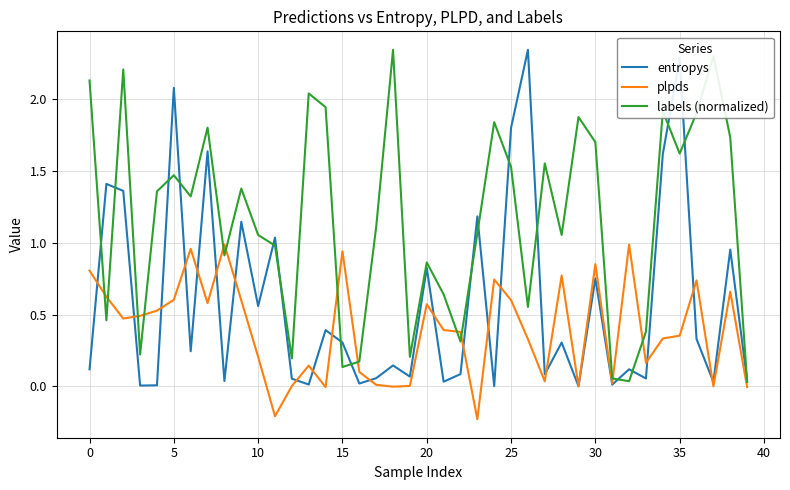

Which series has the largest total across all categories?

labels (normalized)